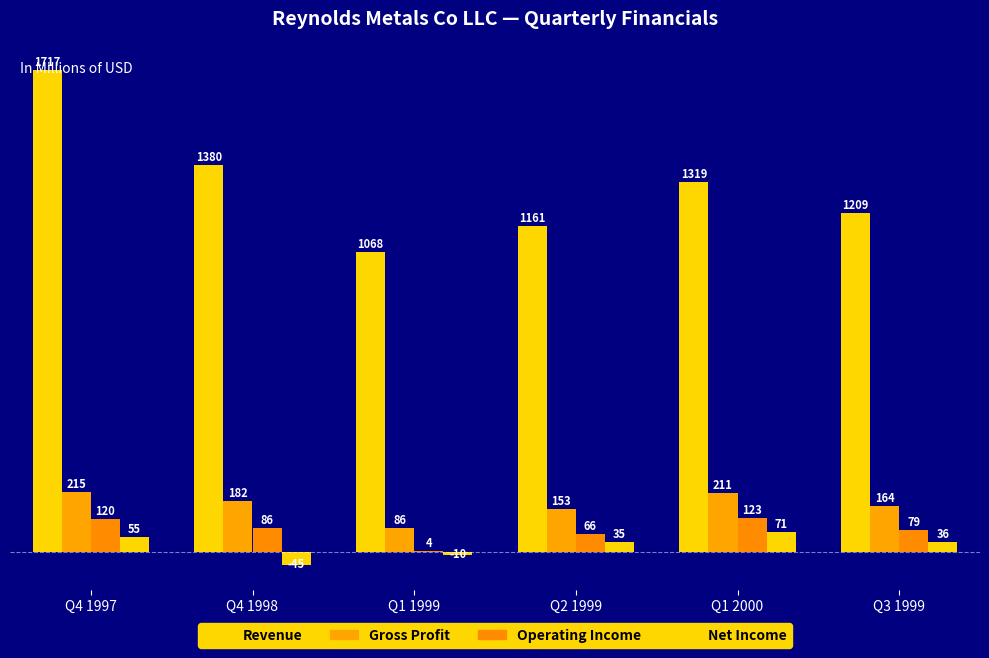

List the series in order of their peak value, lowest first.

Net Income, Operating Income, Gross Profit, Revenue